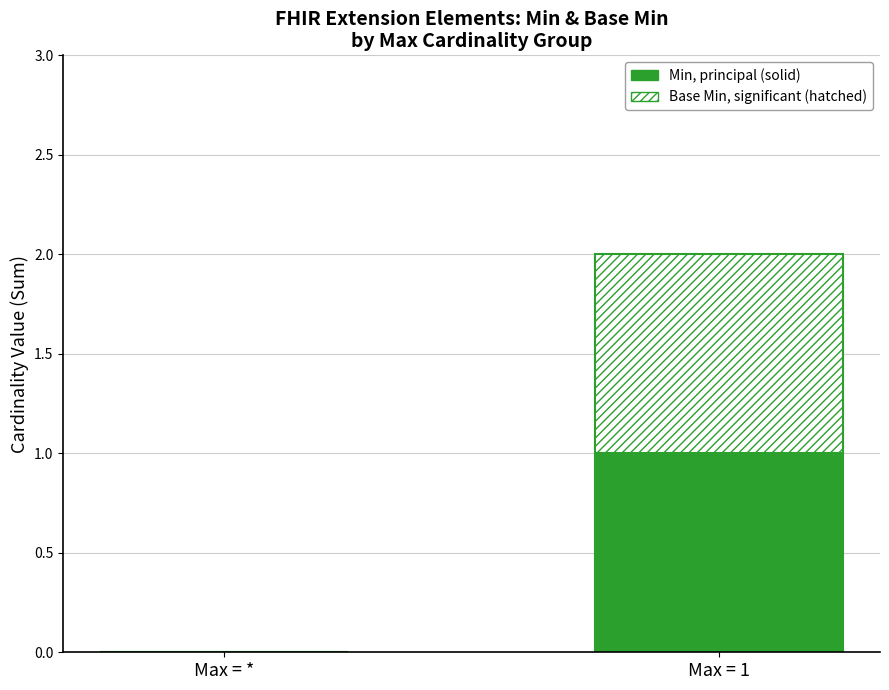

At which category is the sum across all series the highest?

Max = 1